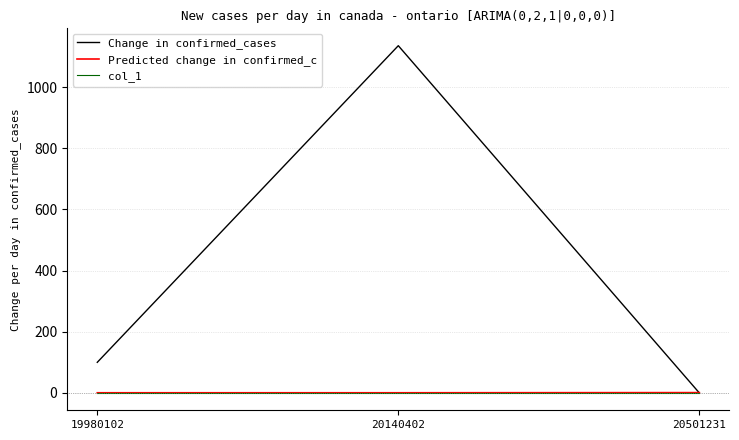

Rank the categories by Change in confirmed_cases value from lowest to highest.

20501231, 19980102, 20140402